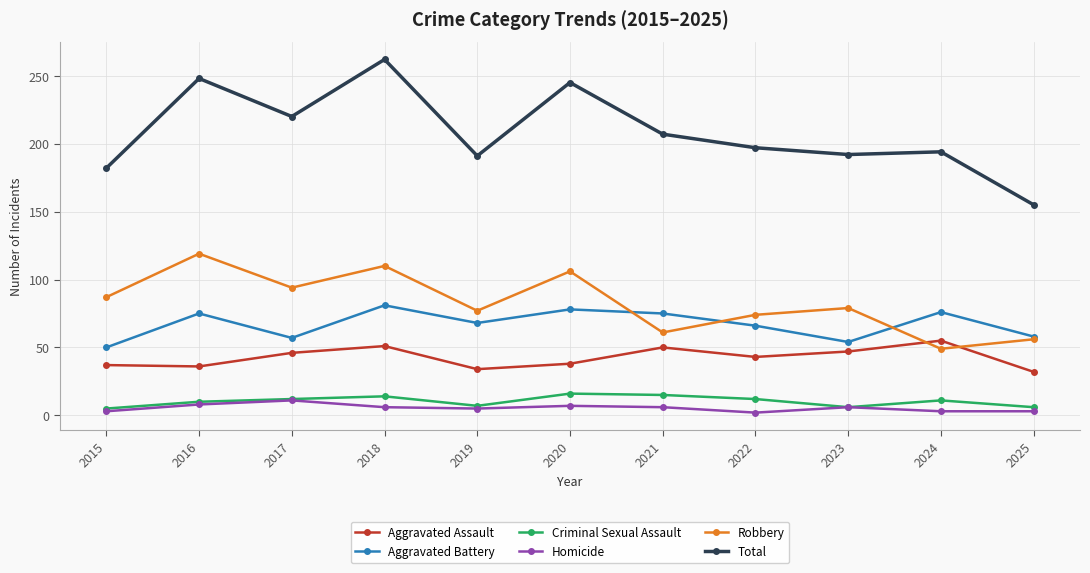

True or false: Homicide has more than 0 points higher than both neighbors.

True